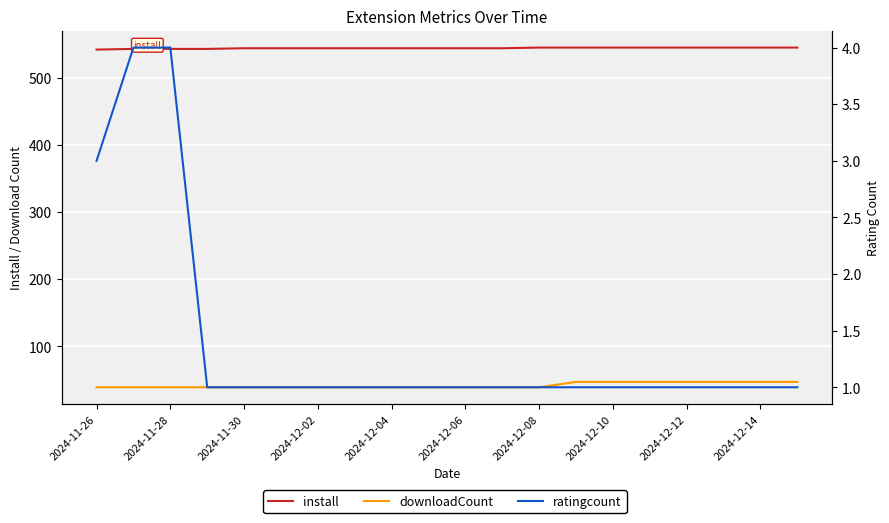

How many data points in ratingcount are above 1?

3